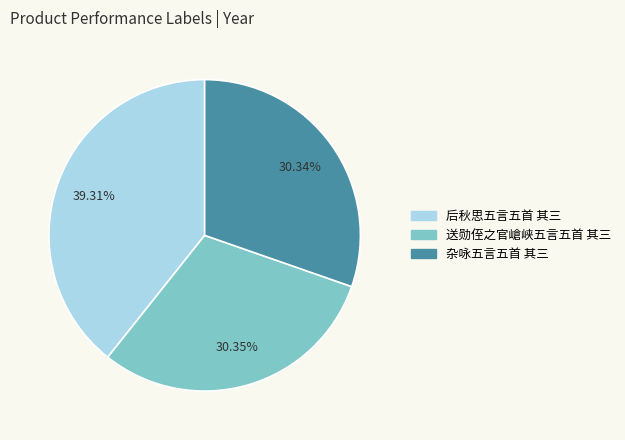

Approximately how many times larger is the value at 送勋侄之官嵢峡五言五首 其三 compared to 后秋思五言五首 其三?

0.8